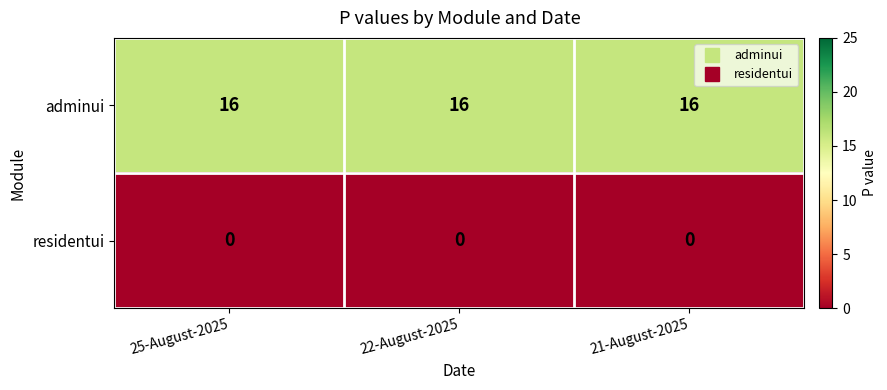

How many distinct data groups are displayed?

2